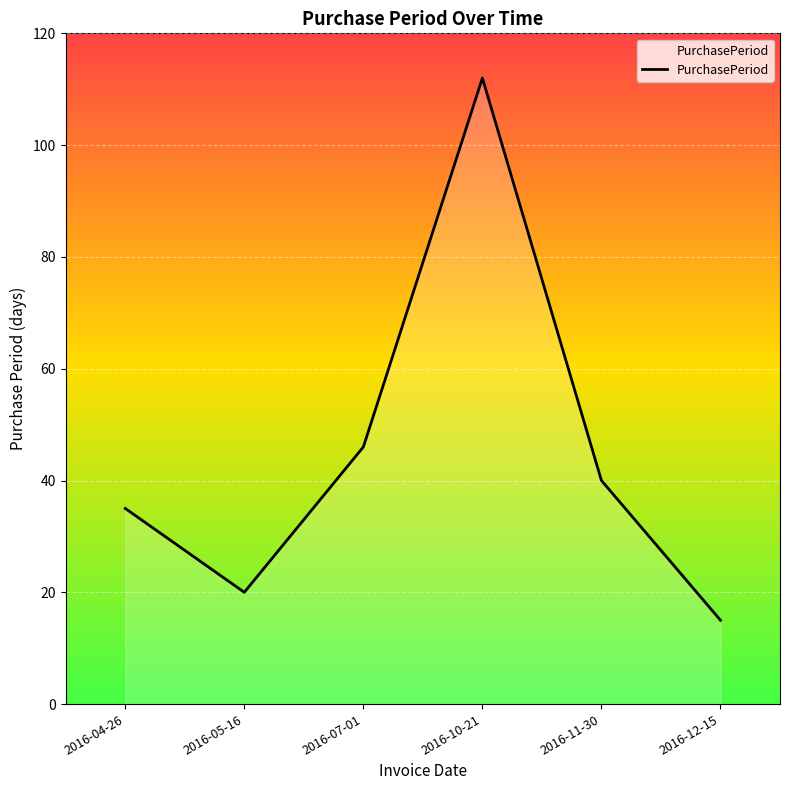

The chart shows a value of 15 at 2016-12-15. True or false?

True